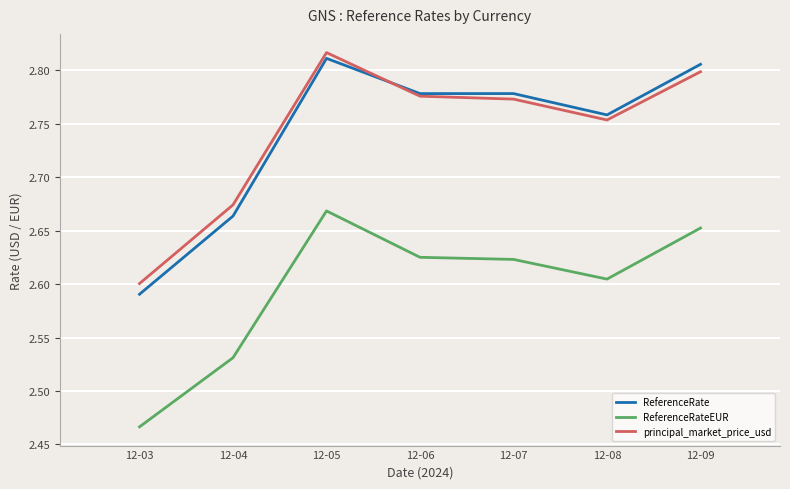

True or false: ReferenceRate and principal_market_price_usd cross at least once.

True